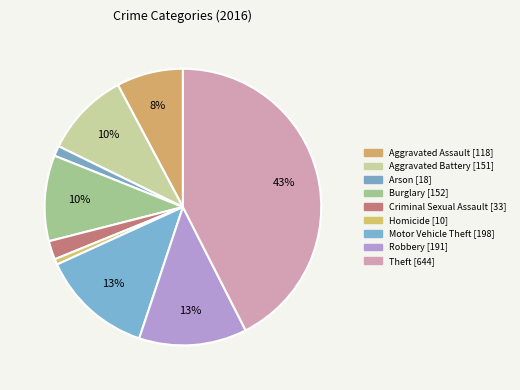

The Arson slice represents 11% of the pie. True or false?

False